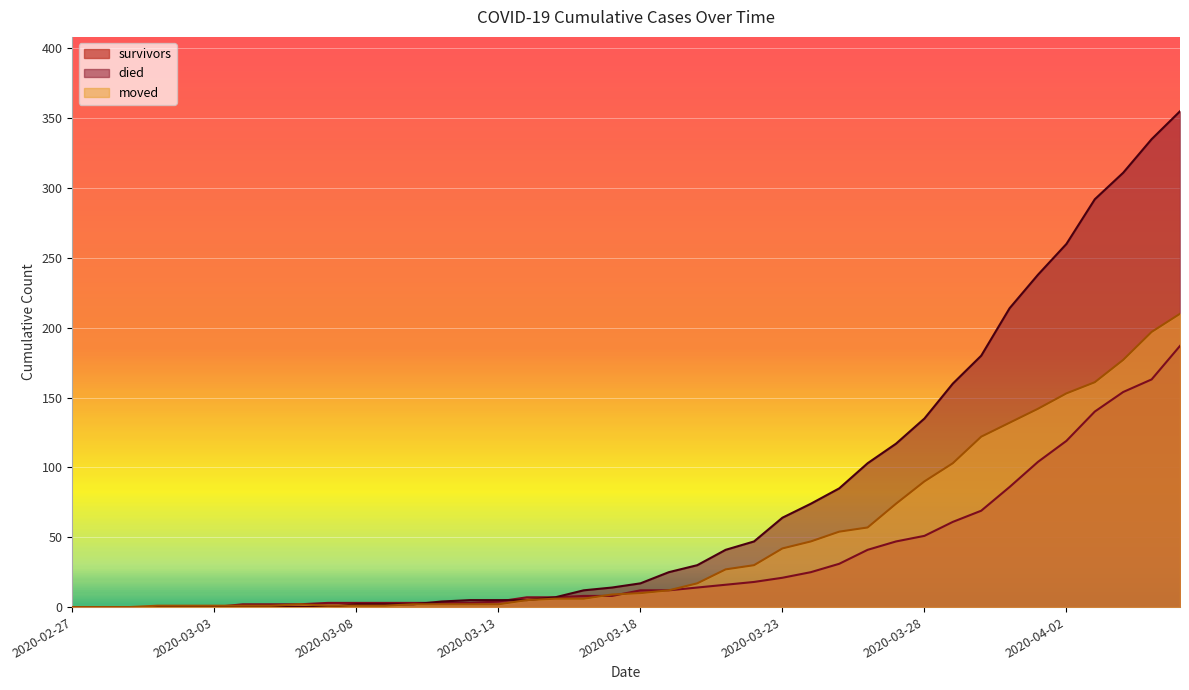

What is the difference between the second highest and minimum values in the died series?

335